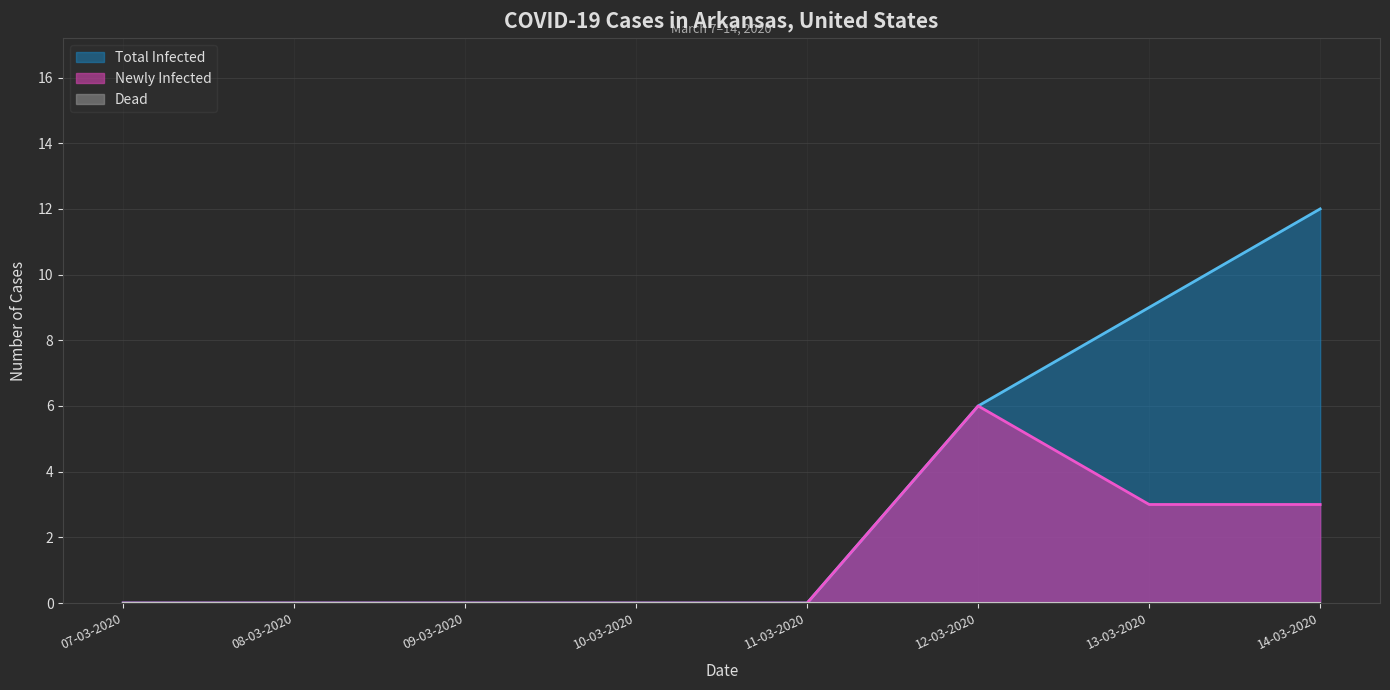

Between 10-03-2020 and 12-03-2020, which is larger?

12-03-2020